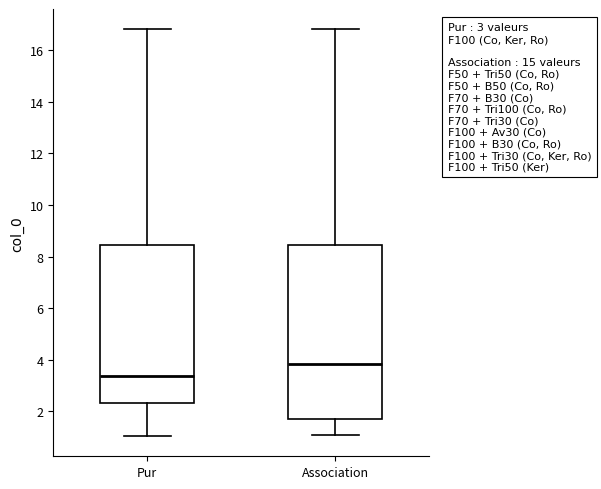

Which box has the lowest median line?

Pur